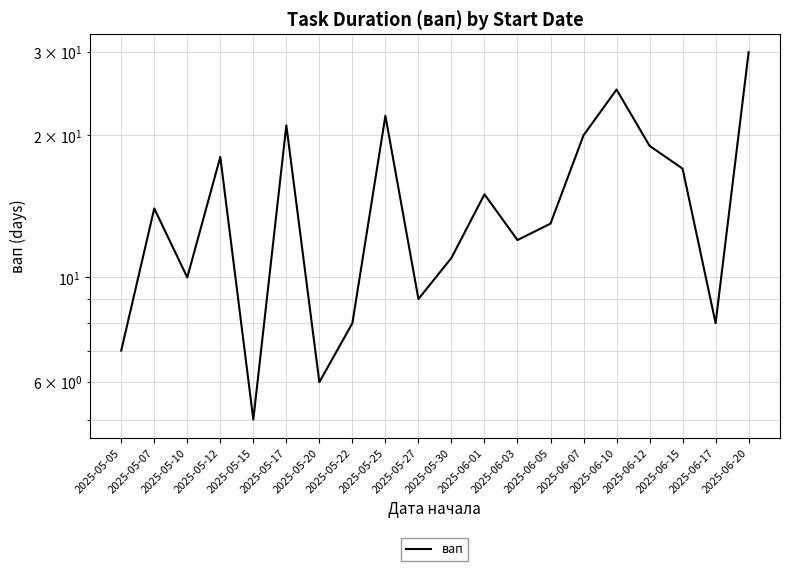

What is the minimum value shown in the chart?

5